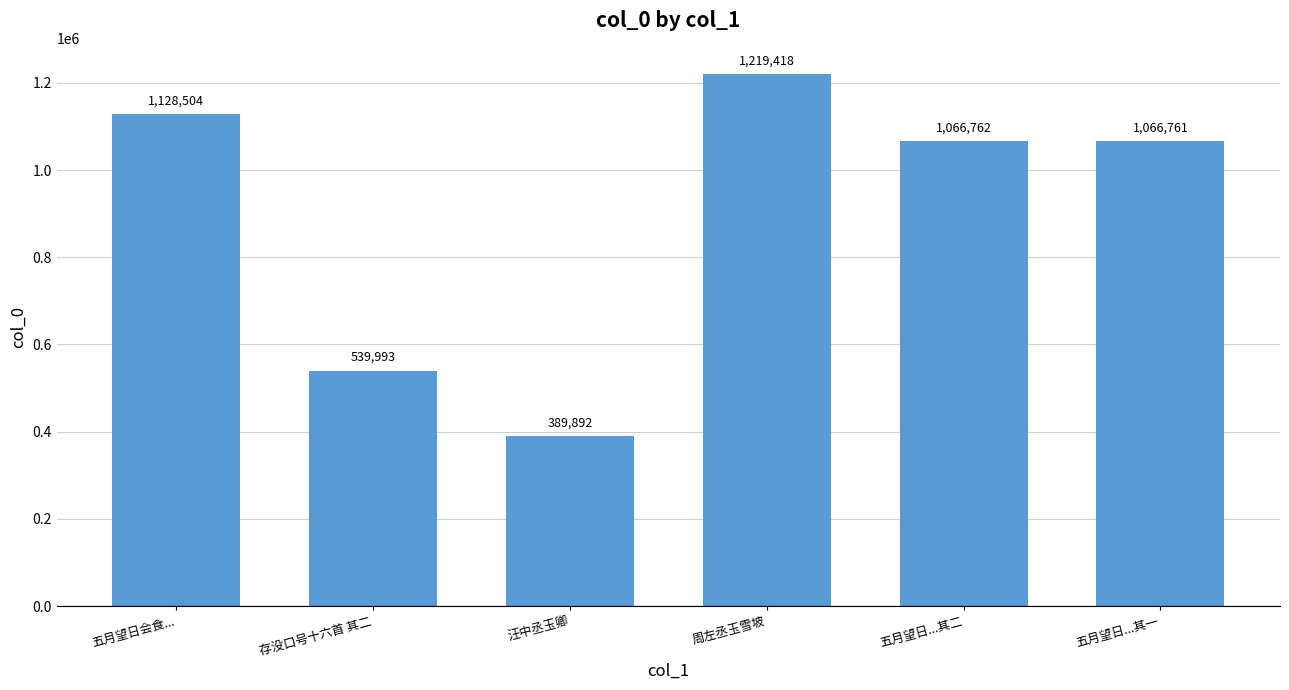

Reading right to left, extract all data points from this chart.

1066761	1066762	1219418	389892	539993	1128504